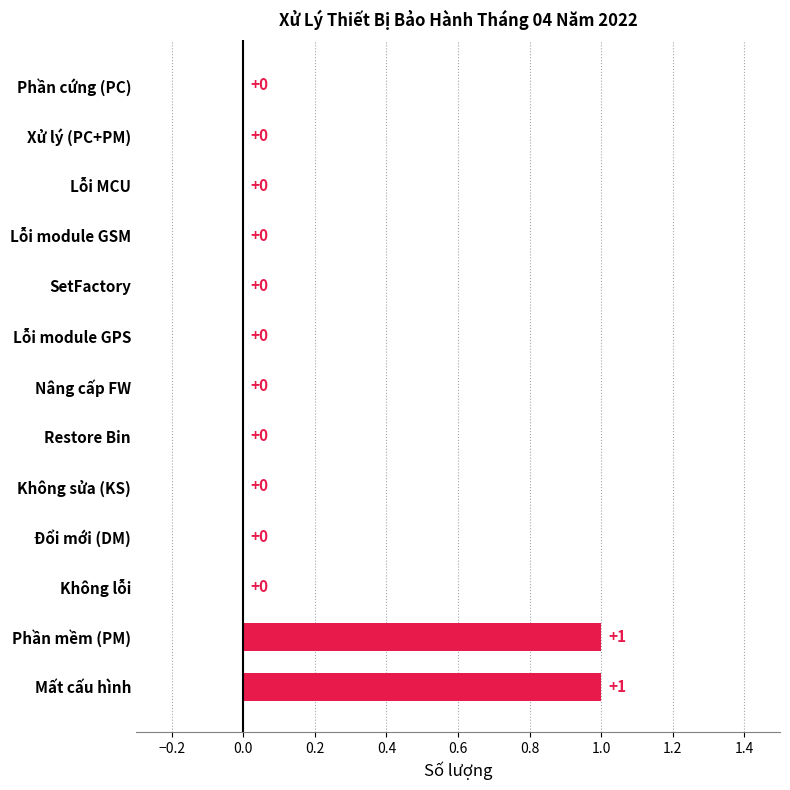

Is it true that the value at Xử lý (PC+PM) is 0?

True